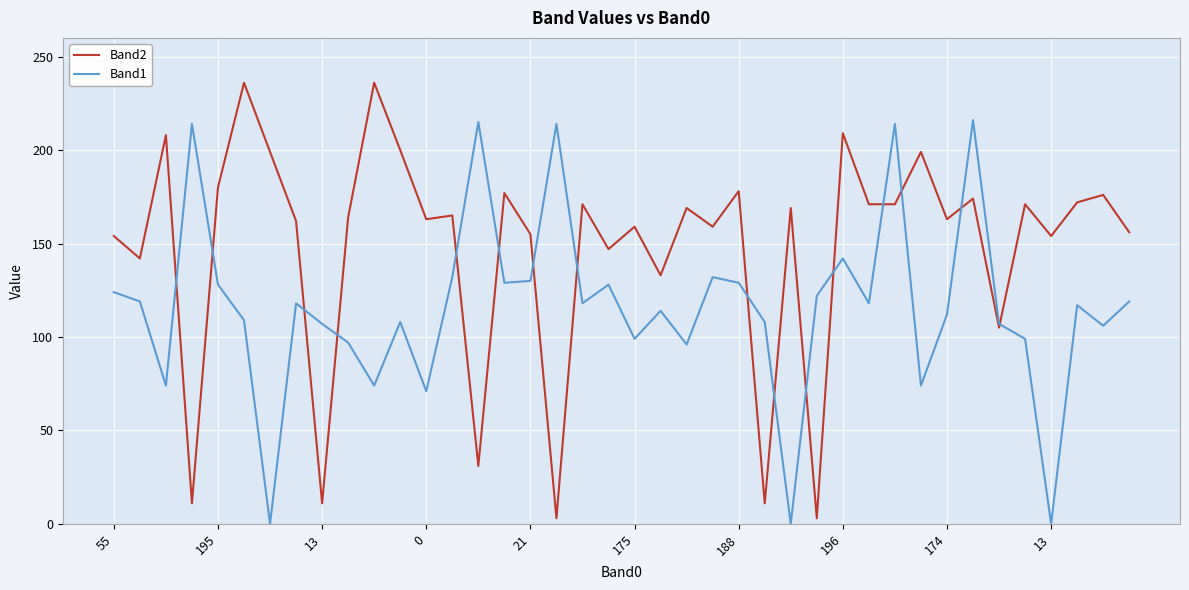

What is the greatest value displayed?

236